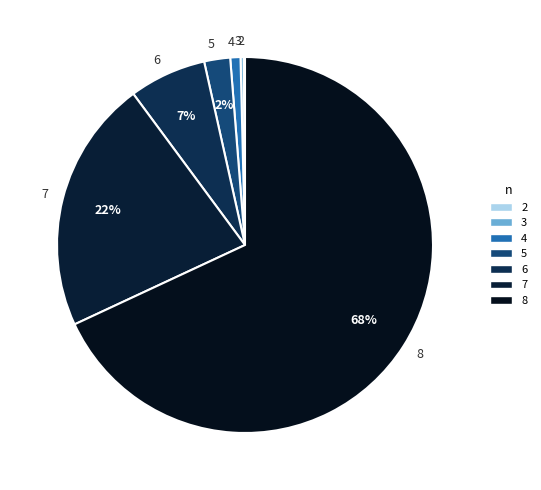

To the nearest percent, what is the combined percentage of 3 and 6?

7%